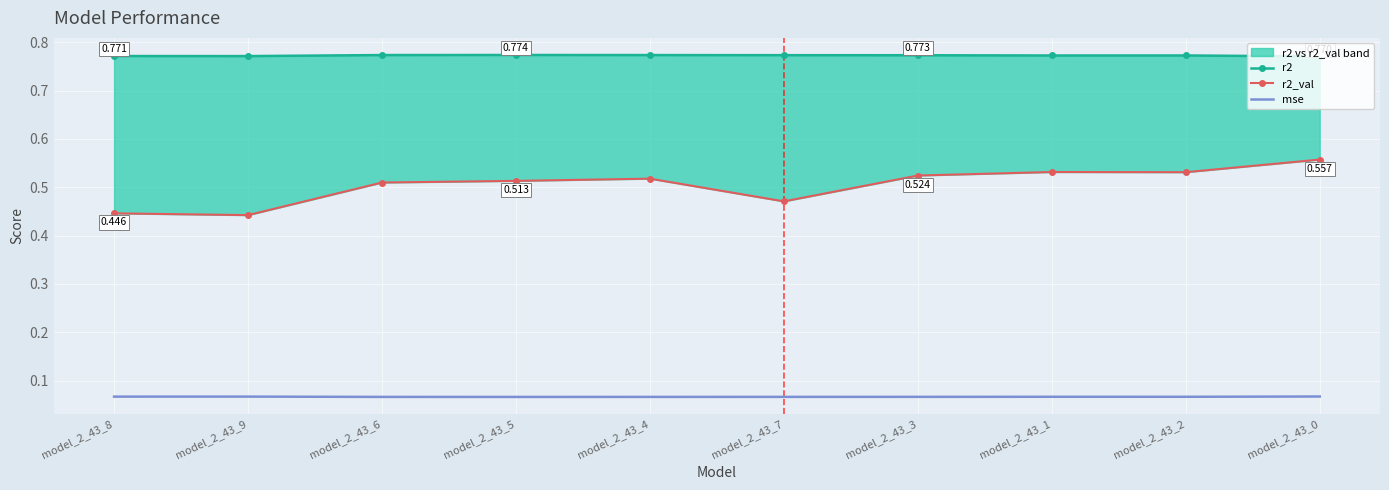

Reading right to left, transcribe all the data shown in this chart.

r2: 0.8	0.8	0.8	0.8	0.8	0.8	0.8	0.8	0.8	0.8
r2_val: 0.6	0.5	0.5	0.5	0.5	0.5	0.5	0.5	0.4	0.4
mse: 0.1	0.1	0.1	0.1	0.1	0.1	0.1	0.1	0.1	0.1